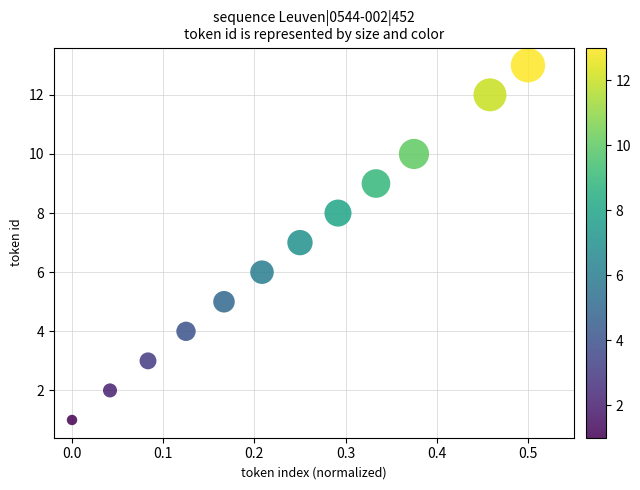

What is the range of Y values (max minus min)?

12